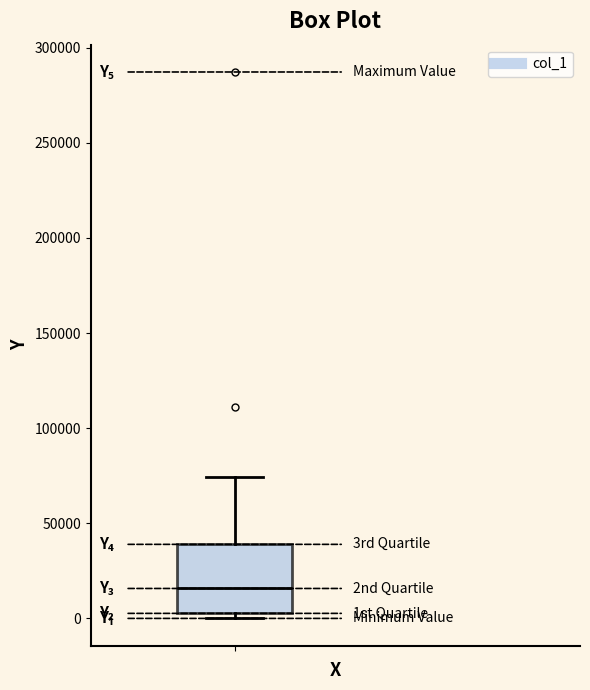

Transcribe this box plot: give where the median line is, the range the box spans, and where the two whiskers end, as read against the y-axis. The values are not printed on the chart, so give them approximately, as read against the axis.

median 15000, box 5000 to 40000, whiskers 0 to 75000